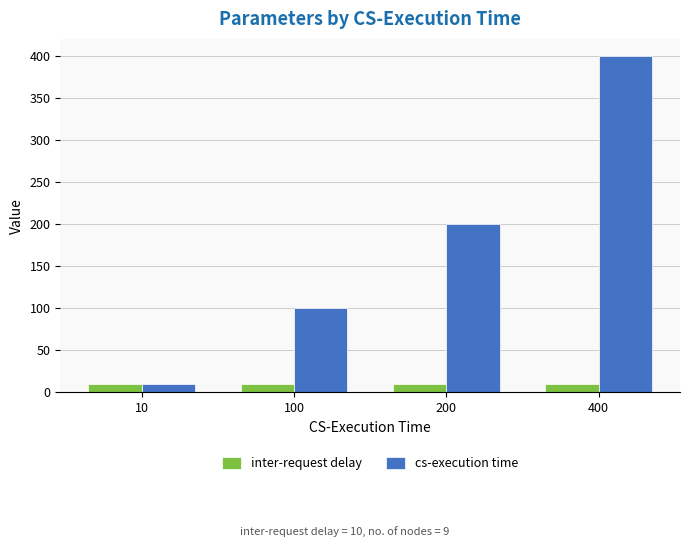

Which series changed the most between 10 and 400?

cs-execution time